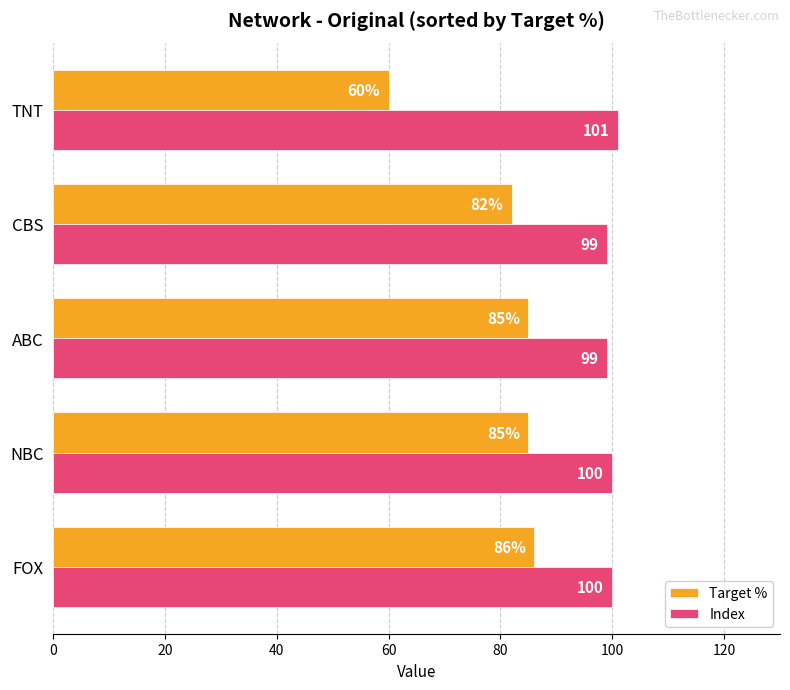

List the series in order of their overall mean, lowest first.

Target %, Index